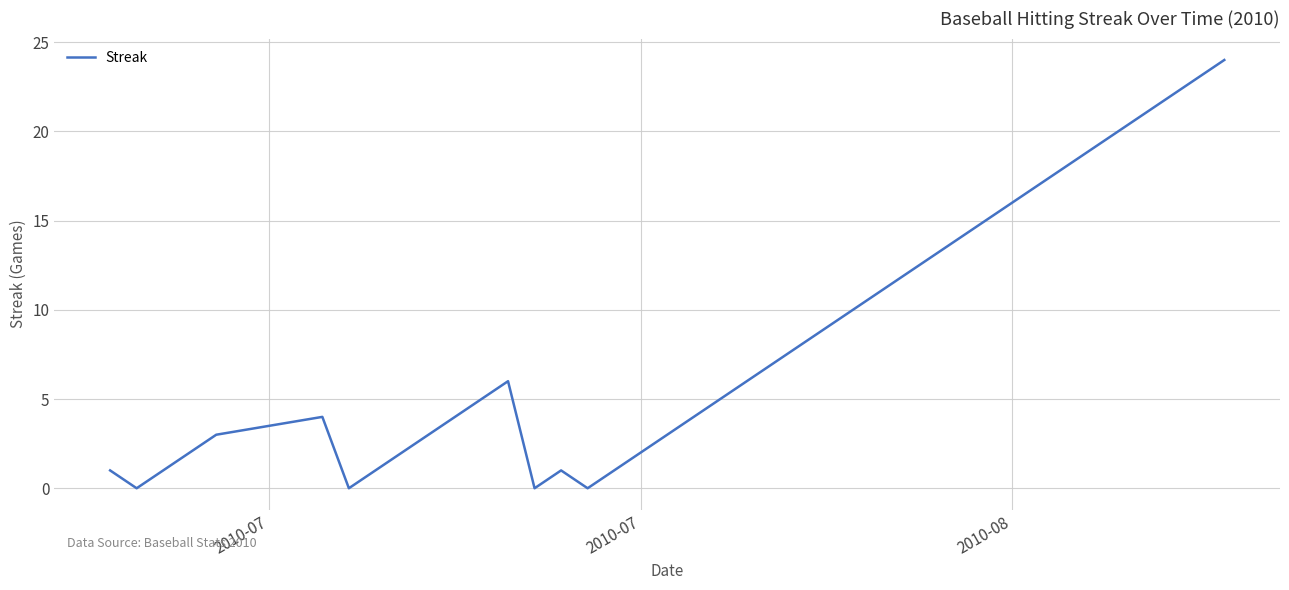

How many lines are shown in the chart?

1